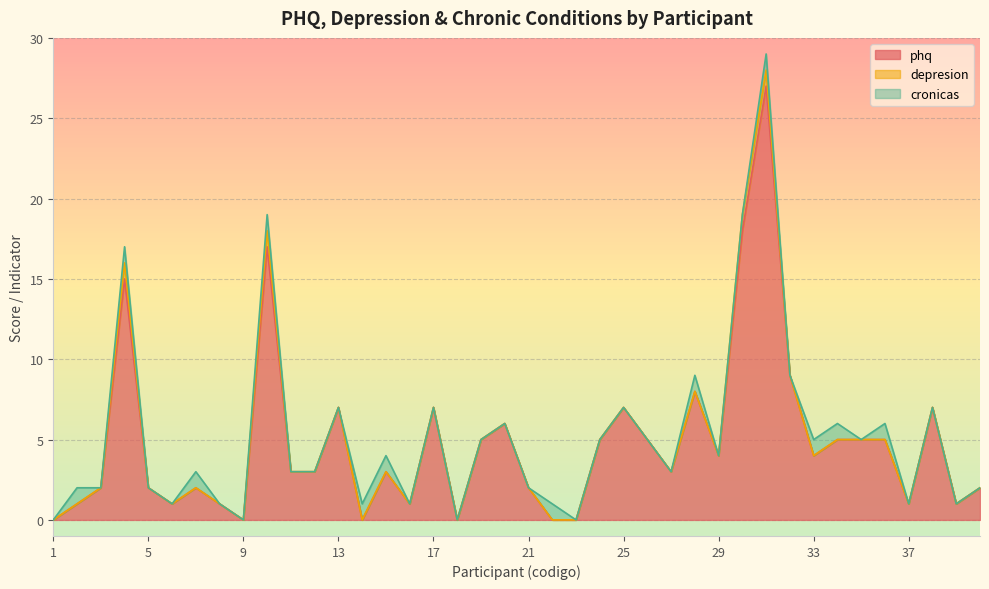

Reading left to right, list all the values displayed in this chart.

phq: 0	1	2	15	2	1	2	1	0	17	3	3	7	0	3	1	7	0	5	6	2	0	0	5	7	5	3	8	4	18	27	9	4	5	5	5	1	7	1	2
depresion: 0	0	0	1	0	0	0	0	0	1	0	0	0	0	0	0	0	0	0	0	0	0	0	0	0	0	0	0	0	1	1	0	0	0	0	0	0	0	0	0
cronicas: 0	1	0	1	0	0	1	0	0	1	0	0	0	1	1	0	0	0	0	0	0	1	0	0	0	0	0	1	0	0	1	0	1	1	0	1	0	0	0	0